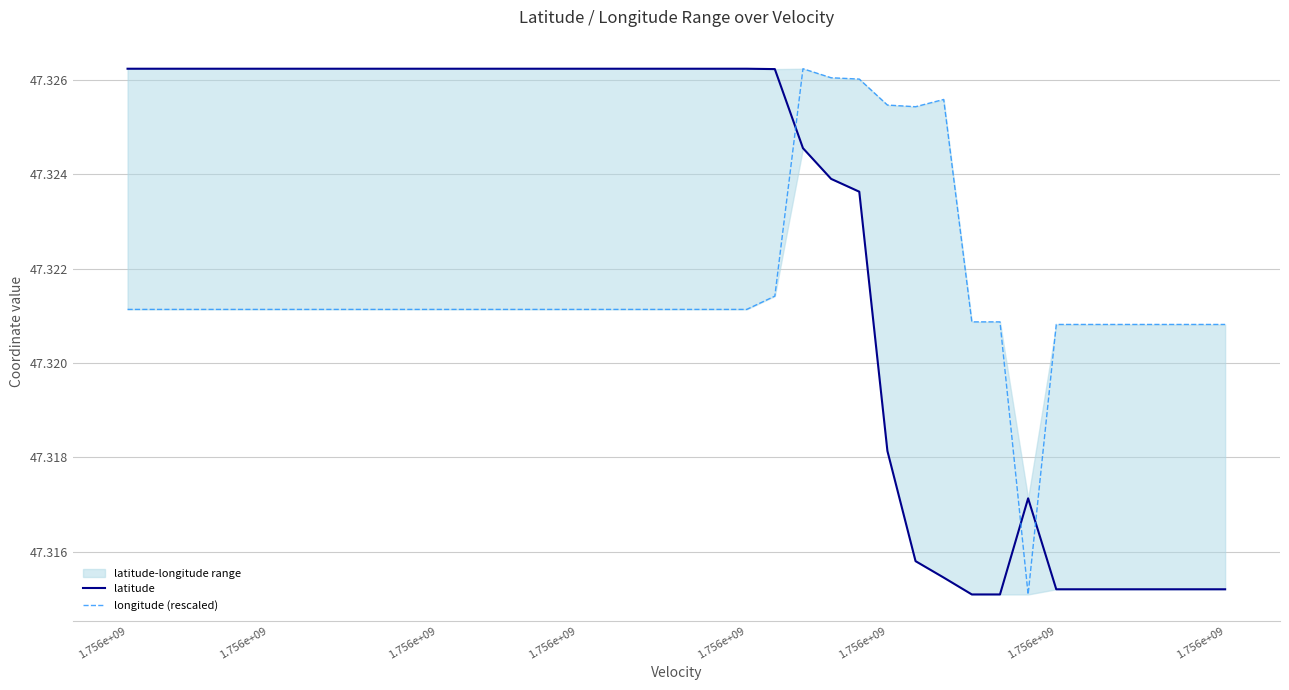

Which series ends up on top after the final intersection of latitude and longitude (rescaled)?

longitude (rescaled)